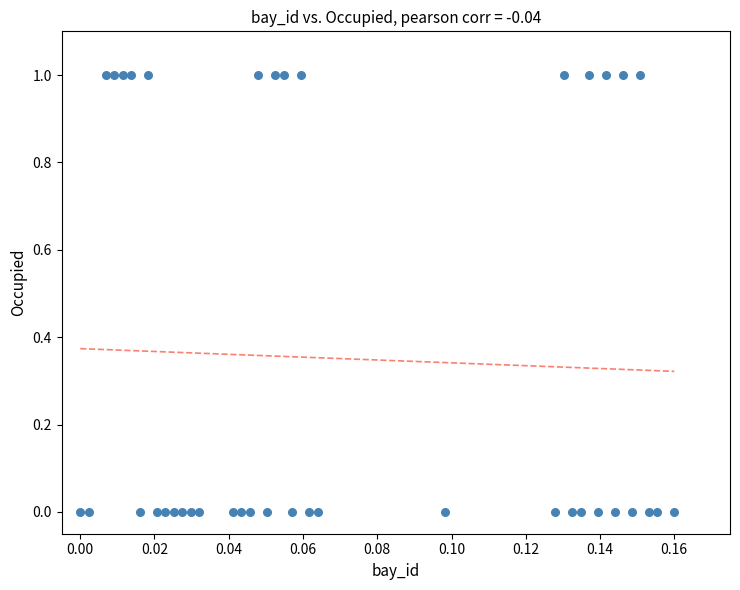

How many points are shown in the scatter plot?

40